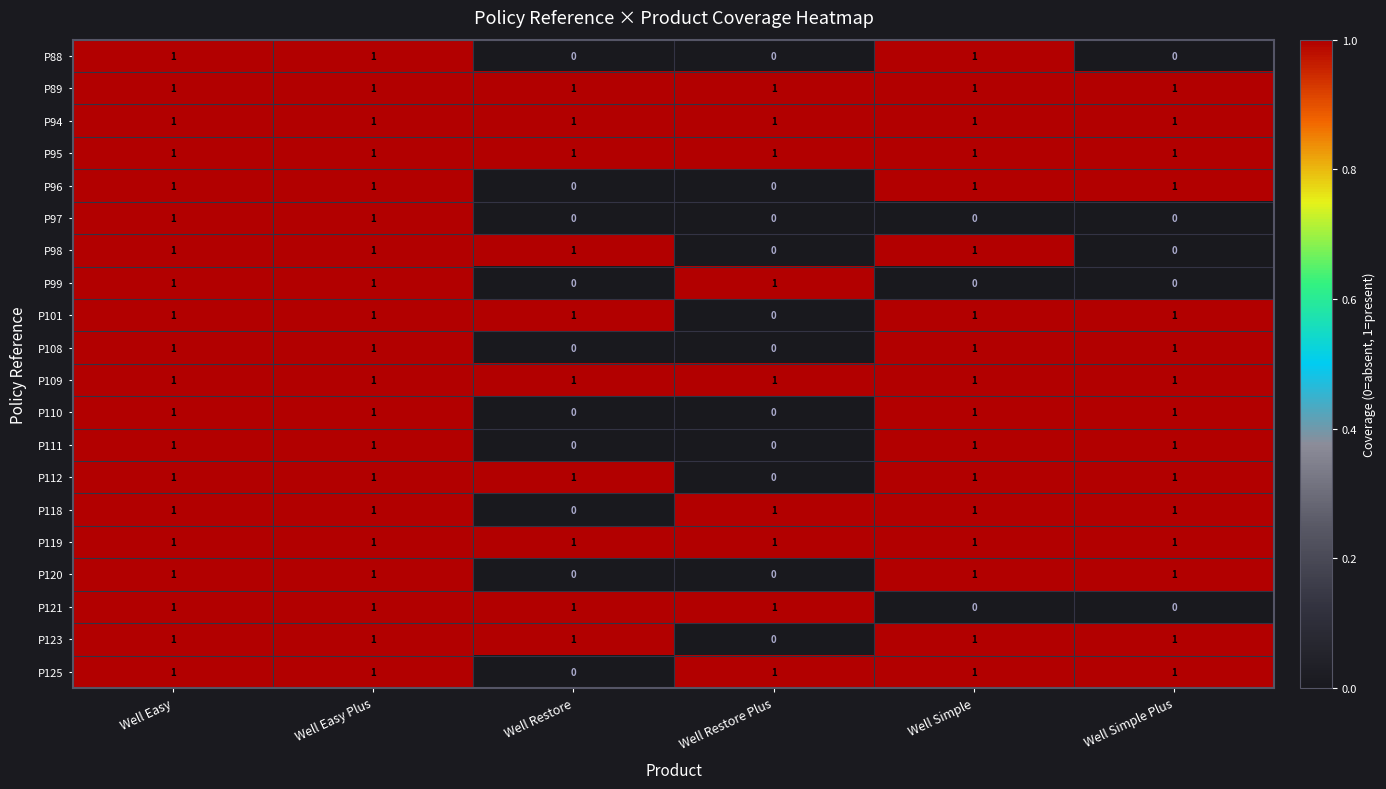

Is the value of P111 at Well Restore Plus greater than the value of P121 at Well Easy?

No